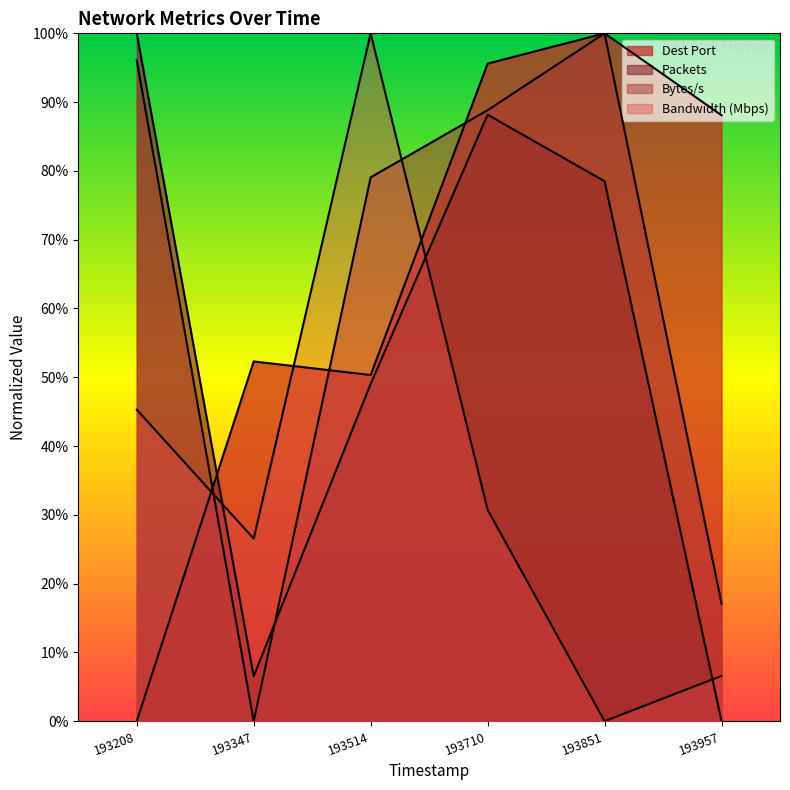

Does the chart display data point markers on the line(s)?

No